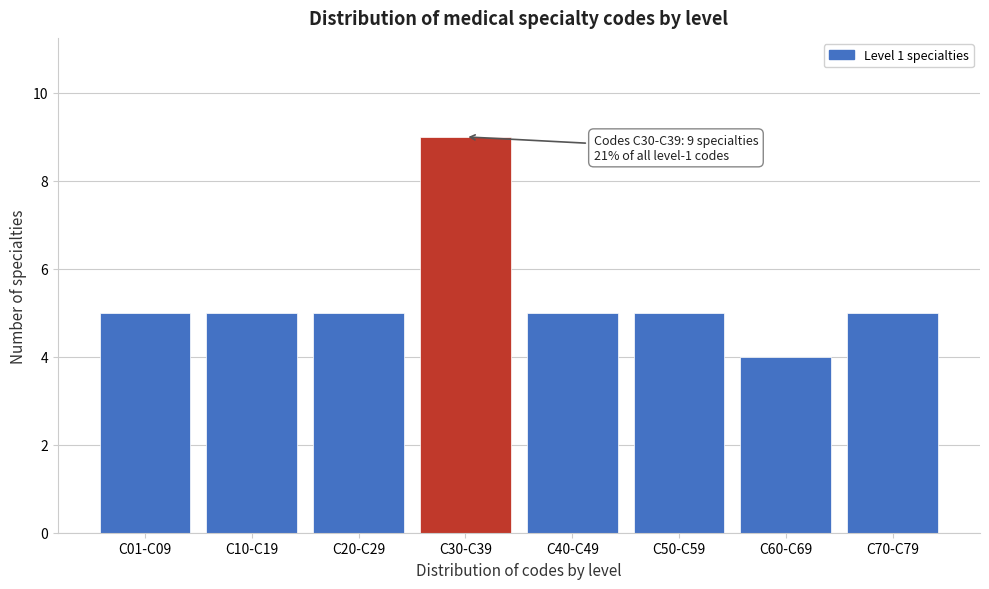

Reading left to right, extract all data points from this chart.

C01-C09=5	C10-C19=5	C20-C29=5	C30-C39=9	C40-C49=5	C50-C59=5	C60-C69=4	C70-C79=5